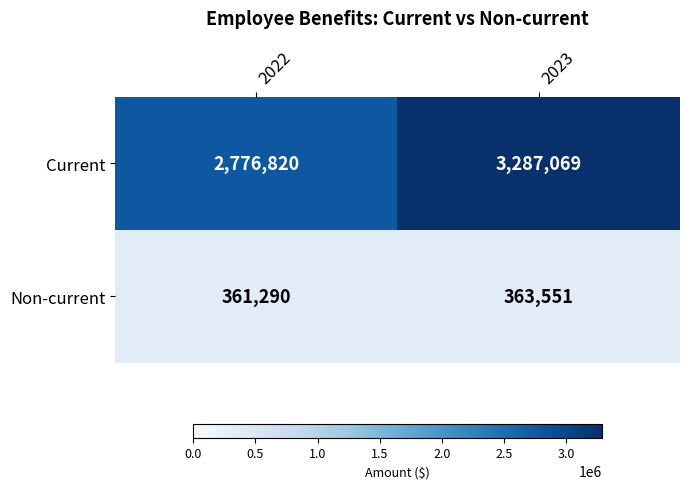

Is the value of Current at 2022 greater than the value of Non-current at 2023?

Yes